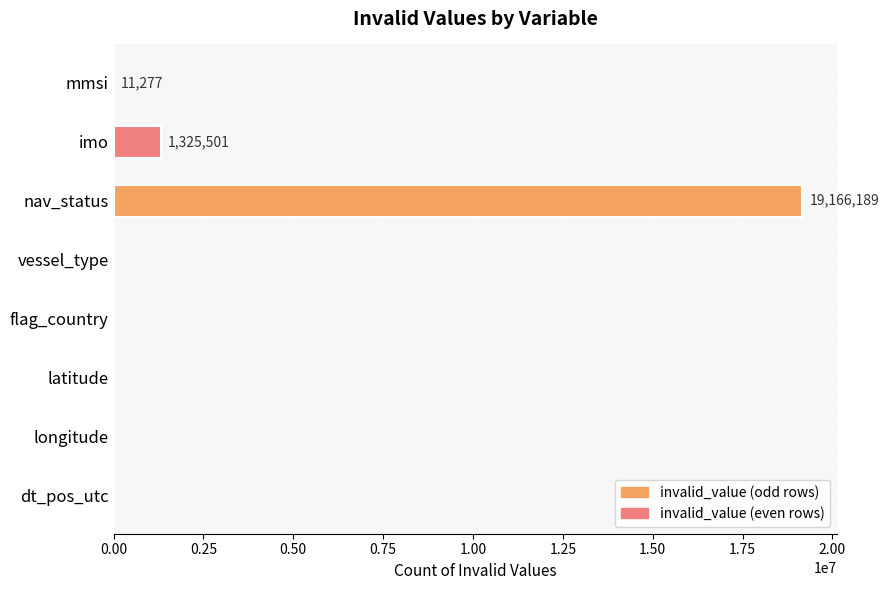

Is it true that the value at latitude is -8477659?

False